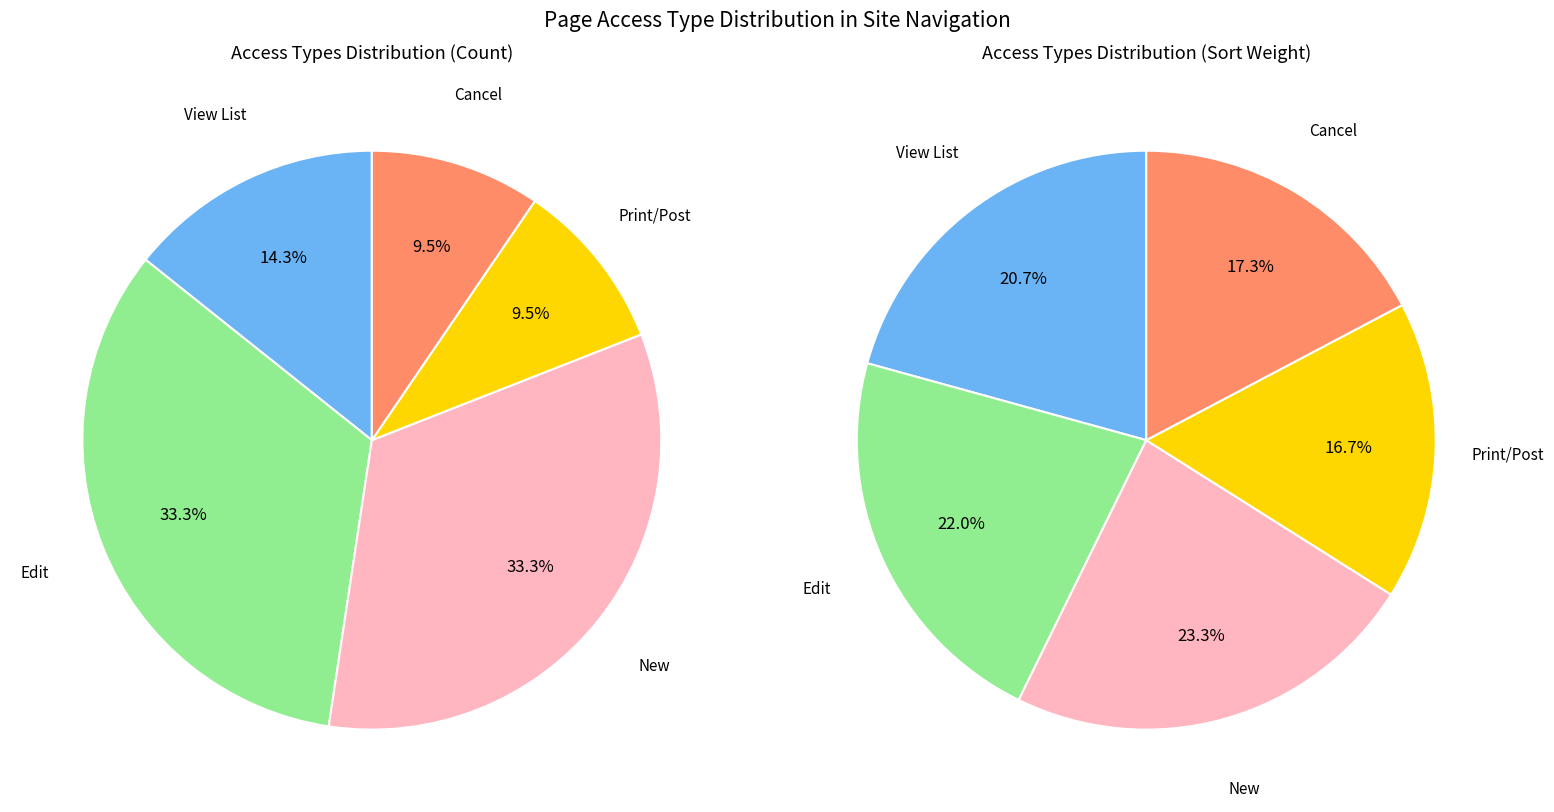

Rank the categories by value from lowest to highest.

Print/Post, Cancel, View List, Edit, New